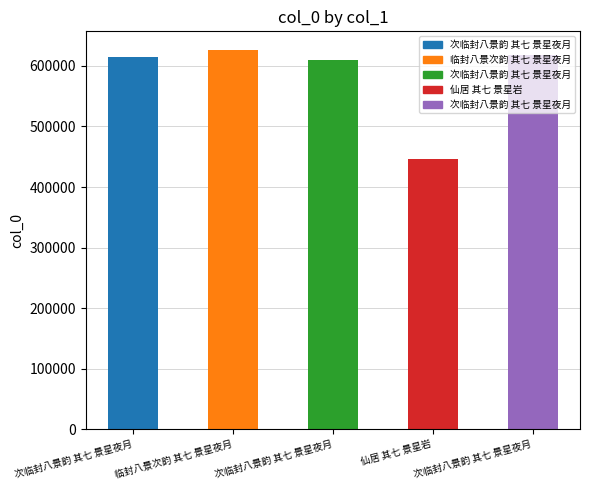

List the labels in order of value, smallest first.

仙居 其七 景星岩, 次临封八景韵 其七 景星夜月, 次临封八景韵 其七 景星夜月, 次临封八景韵 其七 景星夜月, 临封八景次韵 其七 景星夜月